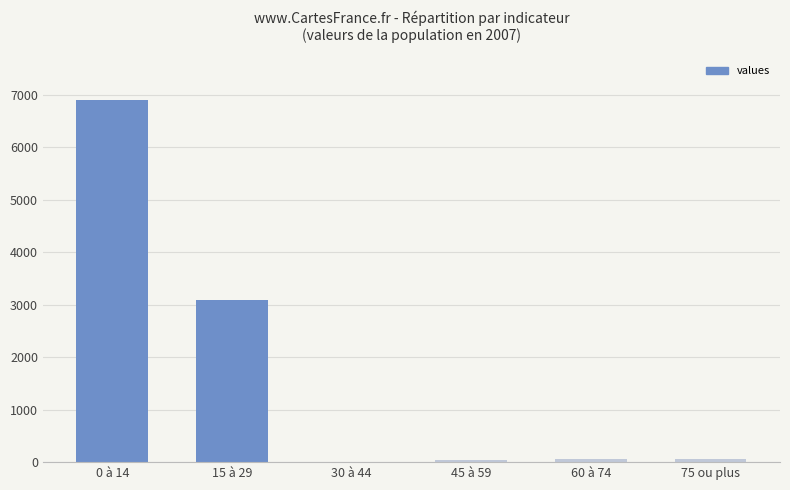

Count the number of categories in the chart.

6